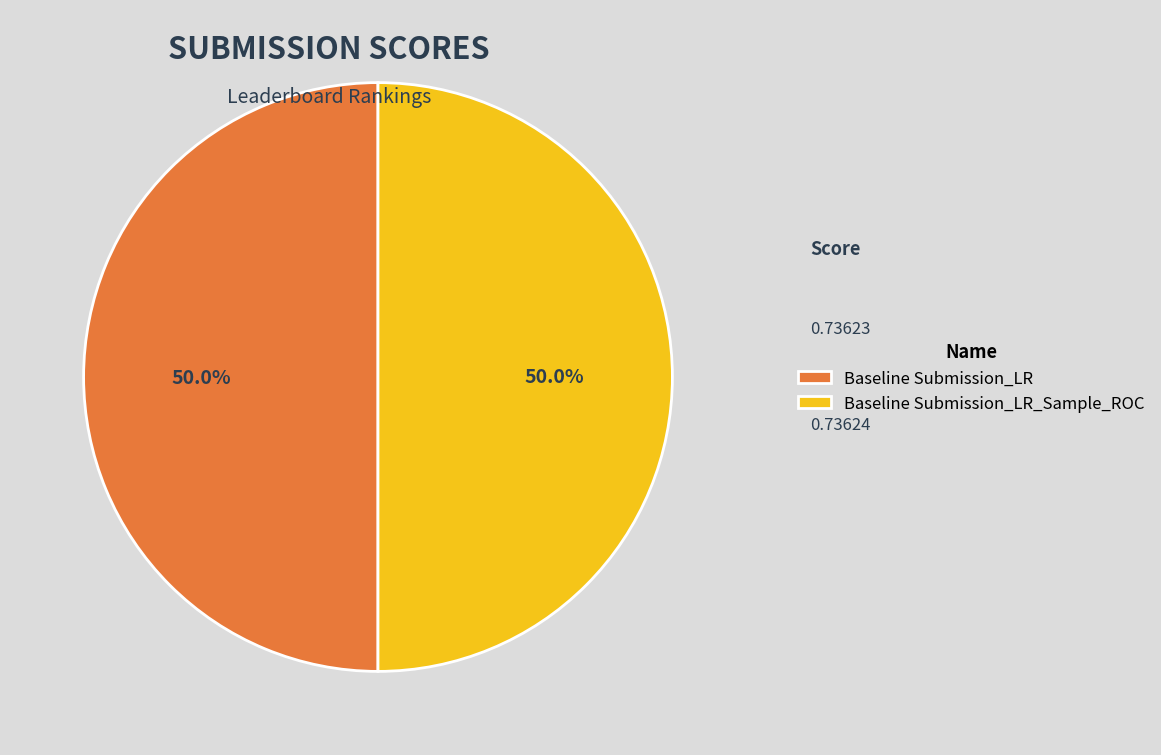

To the nearest percent, what percentage of the pie is Baseline Submission_LR?

50%